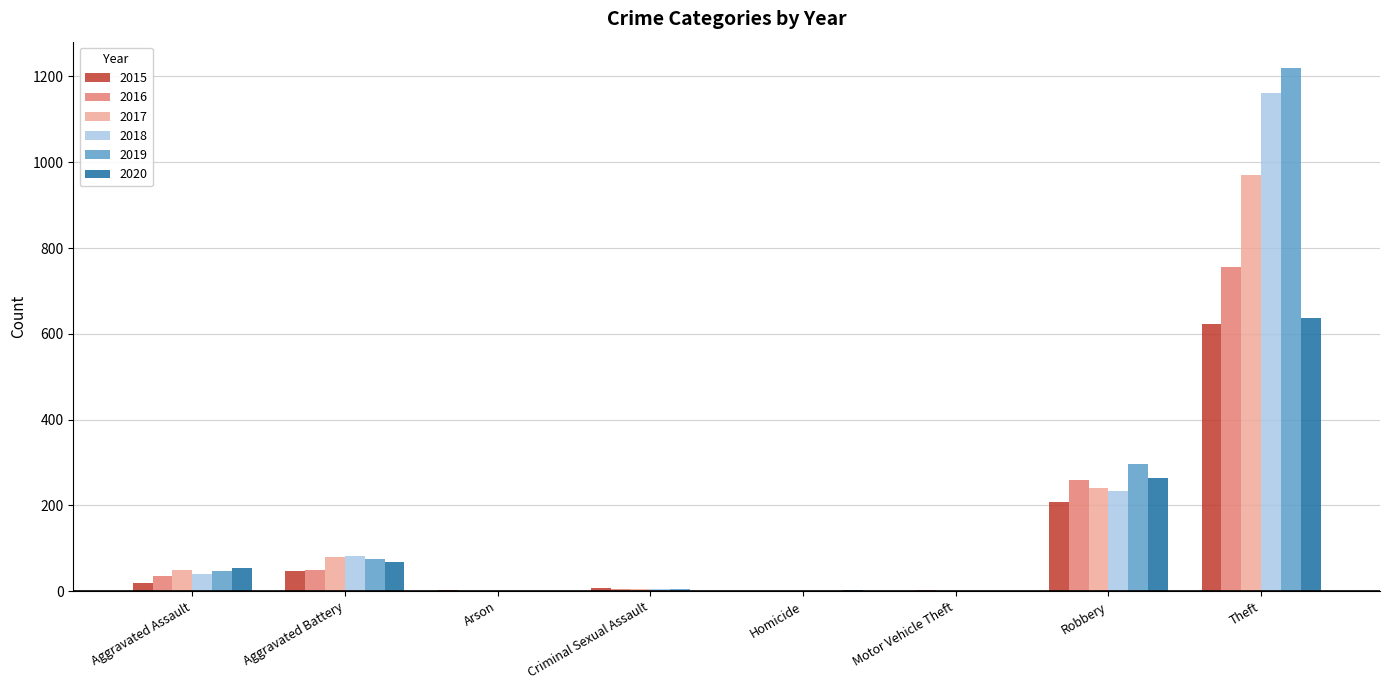

At which label is 2016 closest to 378?

Robbery